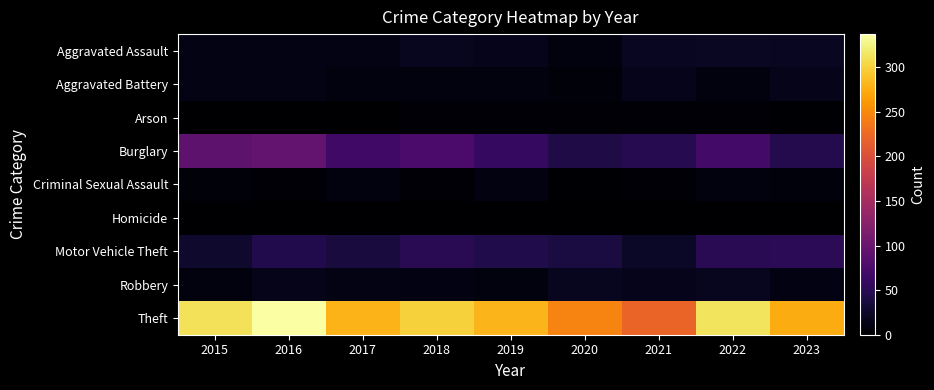

Reading left to right, transcribe all the data shown in this chart.

Aggravated Assault: 2015=12	2016=13	2017=12	2018=19	2019=16	2020=9	2021=21	2022=22	2023=20
Aggravated Battery: 2015=13	2016=13	2017=9	2018=8	2019=8	2020=6	2021=17	2022=9	2023=15
Arson: 2015=1	2016=0	2017=1	2018=4	2019=4	2020=3	2021=4	2022=4	2023=2
Burglary: 2015=90	2016=96	2017=67	2018=75	2019=58	2020=42	2021=47	2022=69	2023=45
Criminal Sexual Assault: 2015=6	2016=3	2017=9	2018=4	2019=10	2020=2	2021=5	2022=8	2023=7
Homicide: 2015=0	2016=1	2017=1	2018=0	2019=0	2020=1	2021=0	2022=0	2023=0
Motor Vehicle Theft: 2015=27	2016=44	2017=36	2018=50	2019=43	2020=37	2021=23	2022=50	2023=51
Robbery: 2015=8	2016=15	2017=13	2018=11	2019=9	2020=19	2021=16	2022=19	2023=11
Theft: 2015=311	2016=337	2017=280	2018=300	2019=281	2020=245	2021=221	2022=313	2023=275